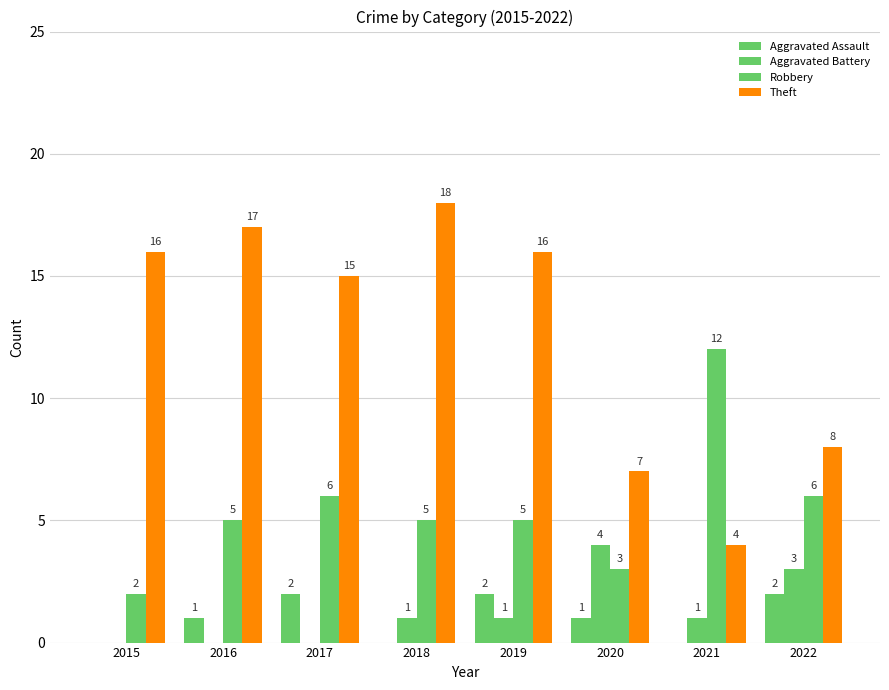

Which series has the largest total across all categories?

Theft